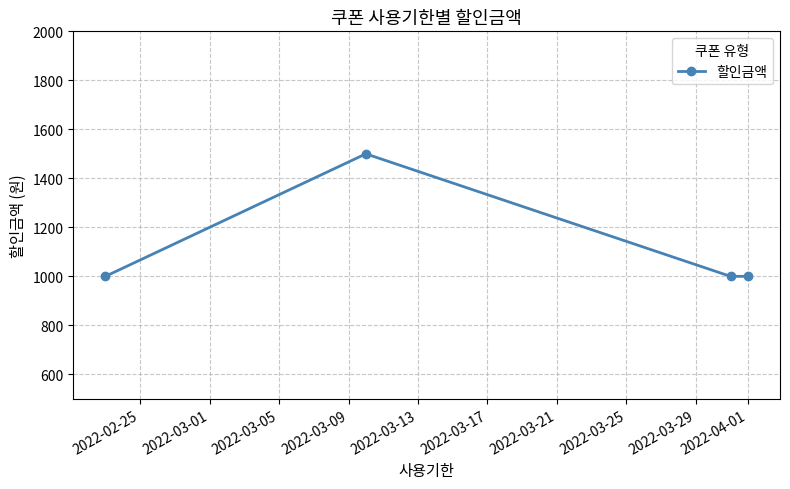

What is the sum of all values?

4500